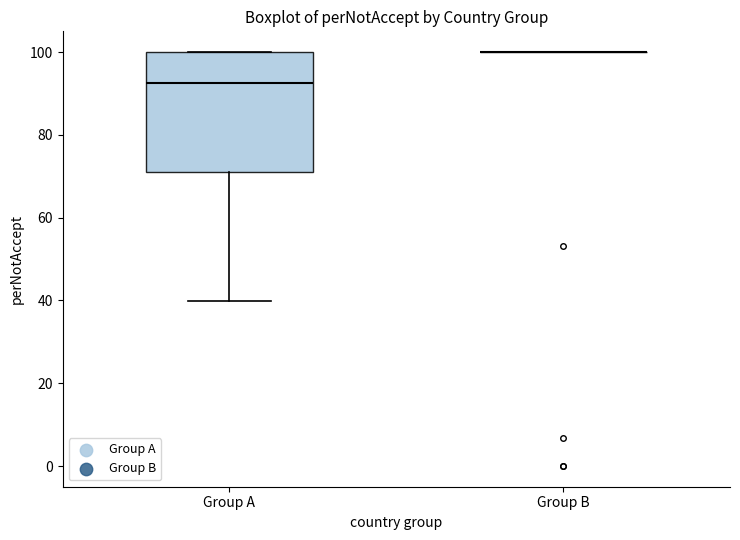

Reading left to right, read every box against the y-axis: the position of its median line, the range the box covers, and the ends of its whiskers. The values are not printed on the chart, so give them approximately, as read against the axis.

Group A: median 92, box 72 to 100, whiskers 40 to 100
Group B: box collapsed to a line at 100, whiskers 100 to 100